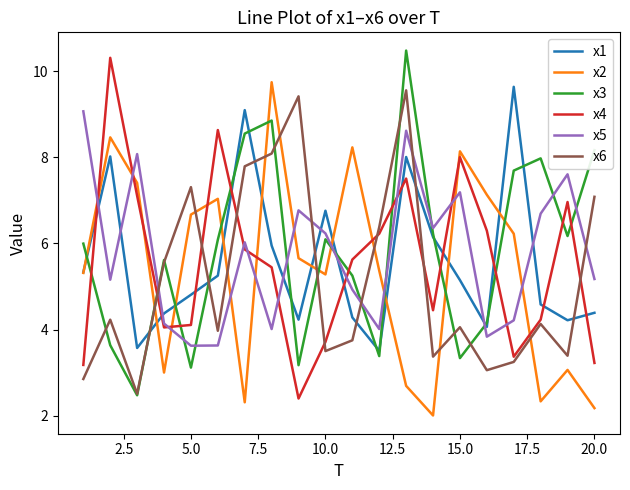

In x3, how many points are higher than both neighbors (excluding endpoints)?

5